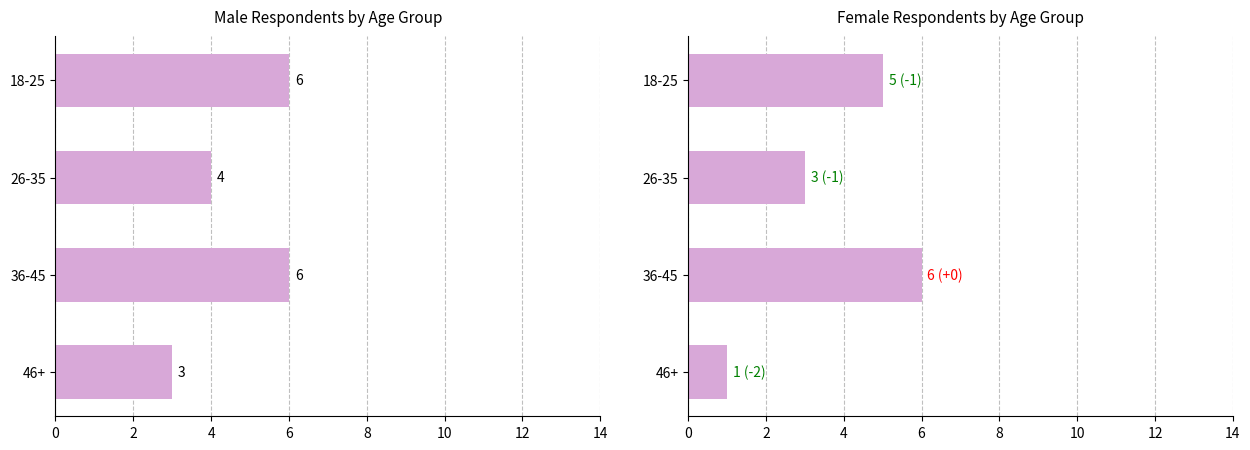

Is it true that Male equals 2 at 46+?

False